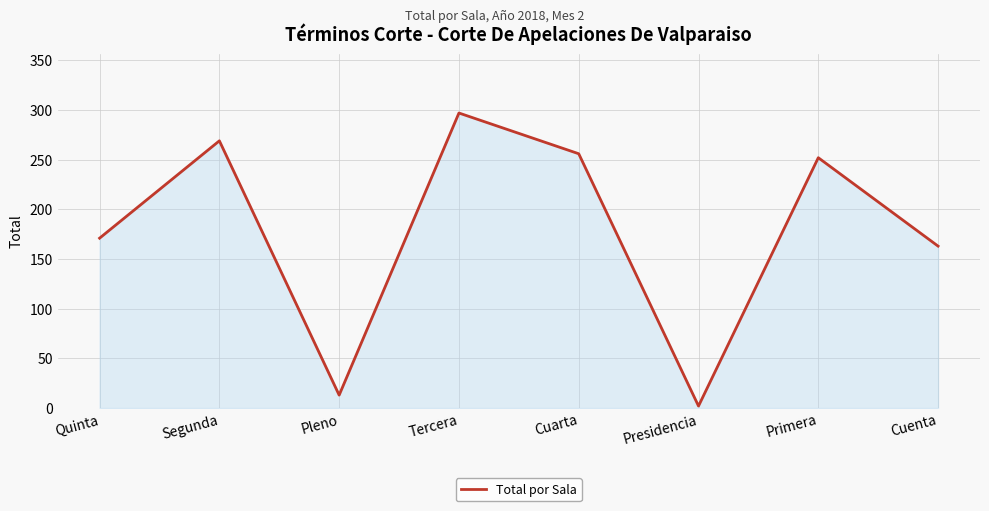

What is the difference between the second highest and second lowest values?

256